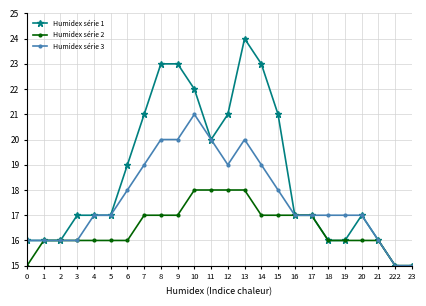

Reading right to left, list all the values displayed in this chart.

Humidex série 1: 15	15	16	17	16	16	17	17	21	23	24	21	20	22	23	23	21	19	17	17	17	16	16	16
Humidex série 2: 15	15	16	16	16	16	17	17	17	17	18	18	18	18	17	17	17	16	16	16	16	16	16	15
Humidex série 3: 15	15	16	17	17	17	17	17	18	19	20	19	20	21	20	20	19	18	17	17	16	16	16	16